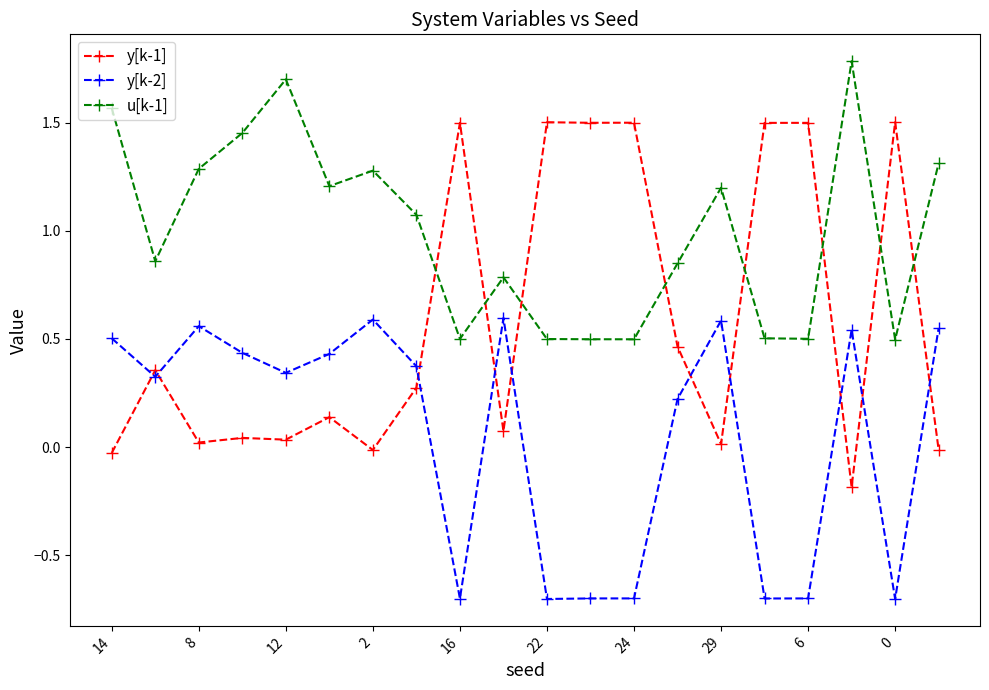

In u[k-1], how many points are lower than both neighbors (excluding endpoints)?

6